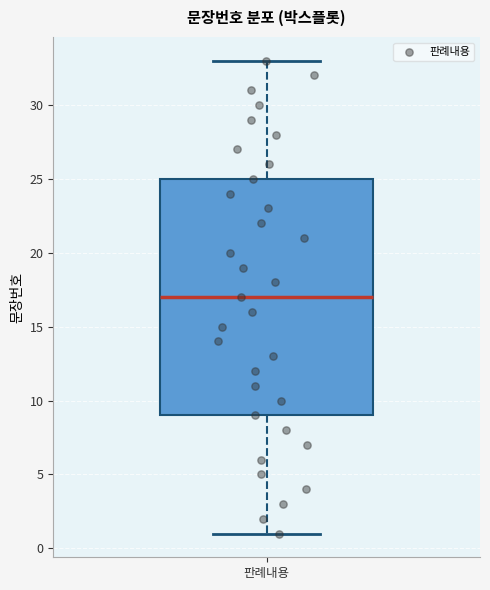

Where does the upper whisker of the box for 판례내용 end on the y-axis? The values are not printed on the chart, so give them approximately, as read against the axis.

33